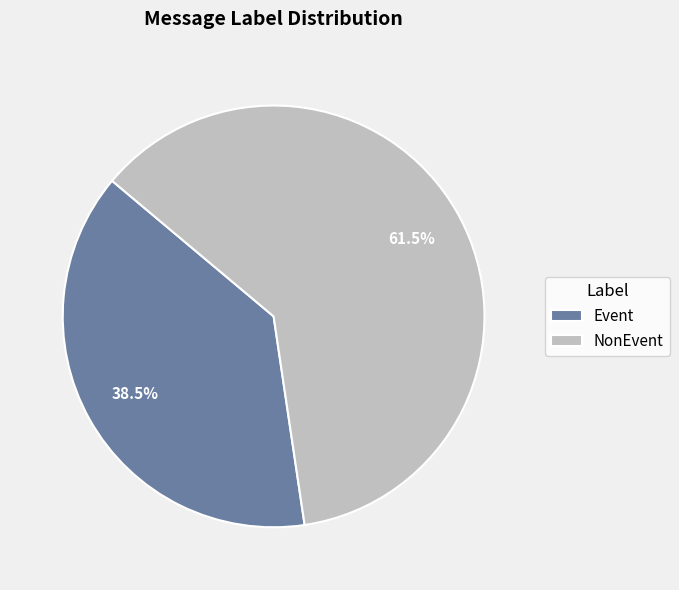

Which has a higher value, NonEvent or Event?

NonEvent